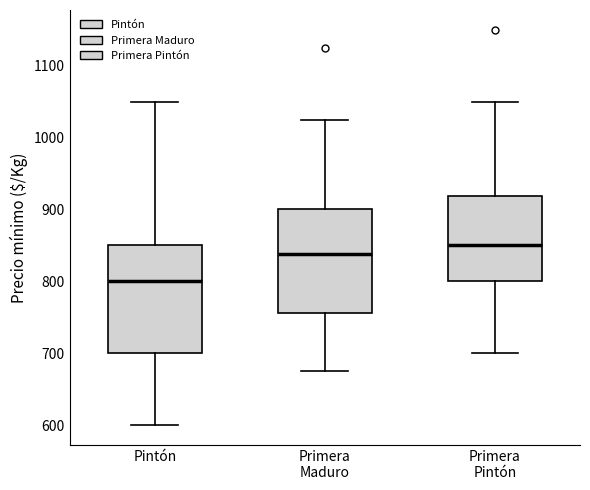

Which box's median line is the highest?

Primera Pintón